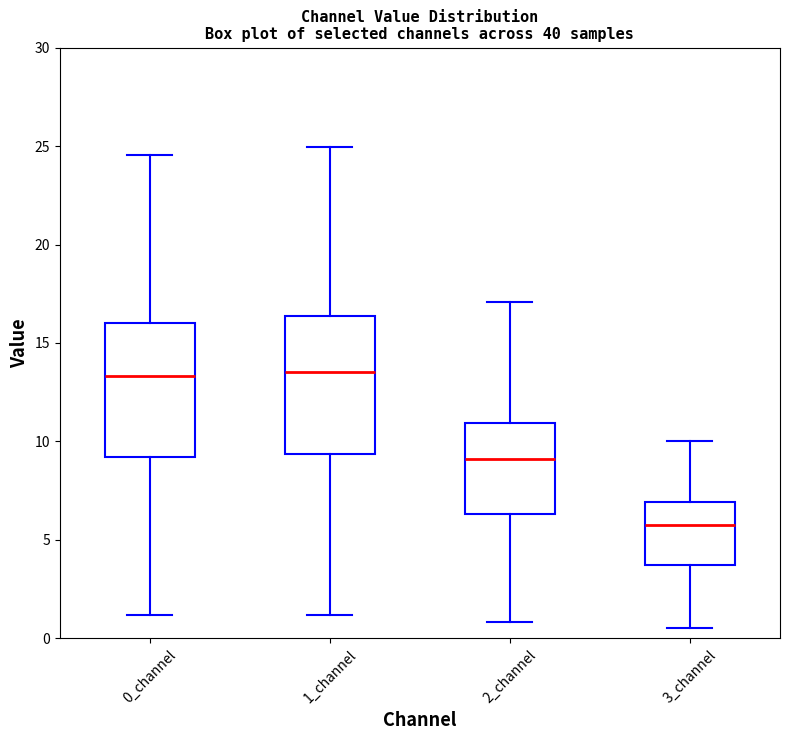

Reading left to right, read every box against the y-axis: the position of its median line, the range the box covers, and the ends of its whiskers. The values are not printed on the chart, so give them approximately, as read against the axis.

0_channel: median 13.5, box 9.0 to 16.0, whiskers 1.0 to 24.5
1_channel: median 13.5, box 9.5 to 16.5, whiskers 1.0 to 25.0
2_channel: median 9.0, box 6.5 to 11.0, whiskers 1.0 to 17.0
3_channel: median 5.5, box 3.5 to 7.0, whiskers 0.5 to 10.0